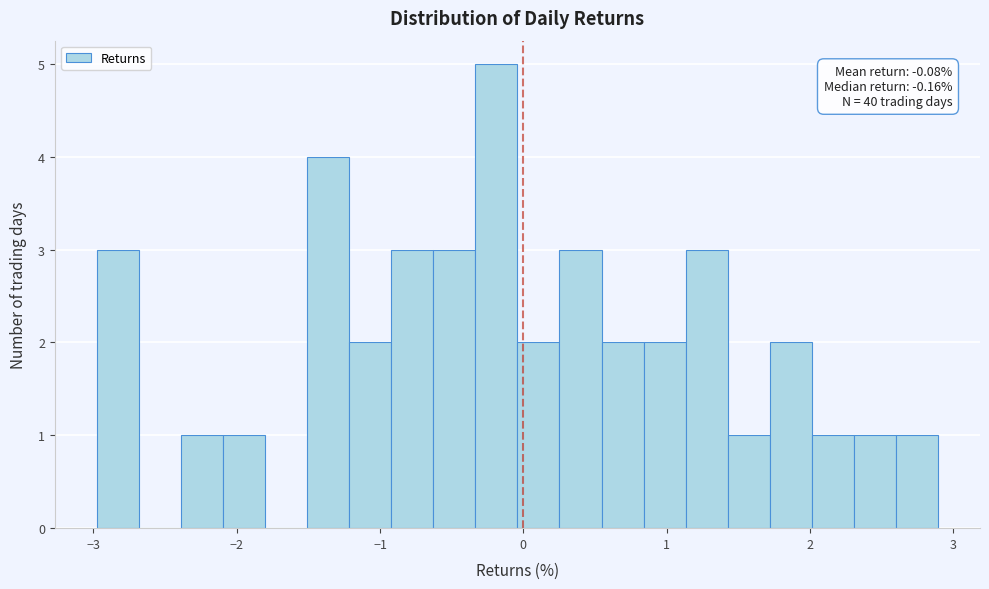

Around what value on the x-axis is the tallest bar? Give the approximate position of its centre, as read against the axis.

-0.2